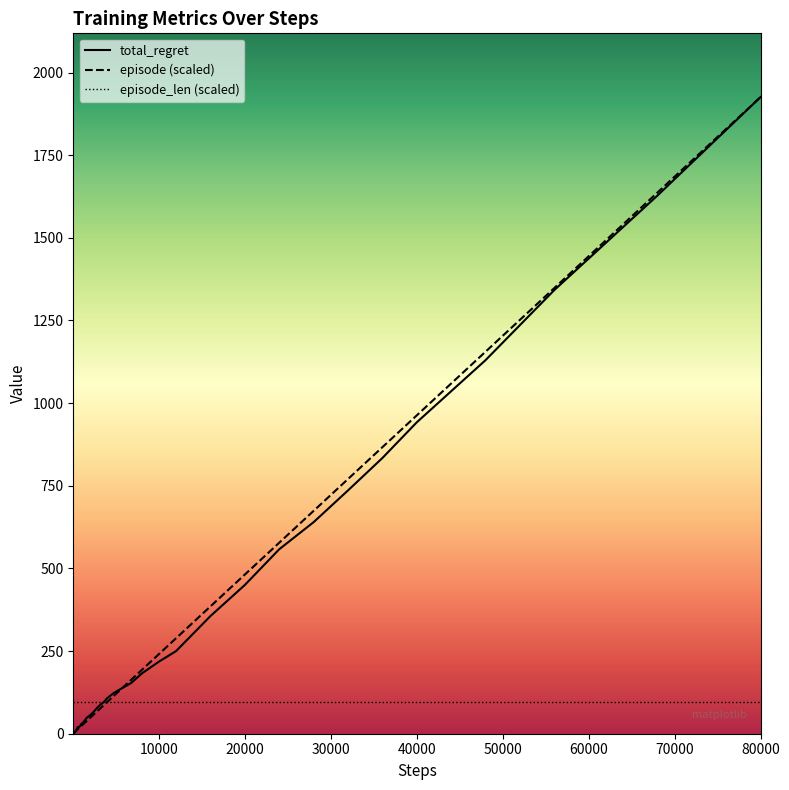

What is the smallest value displayed?

1.0